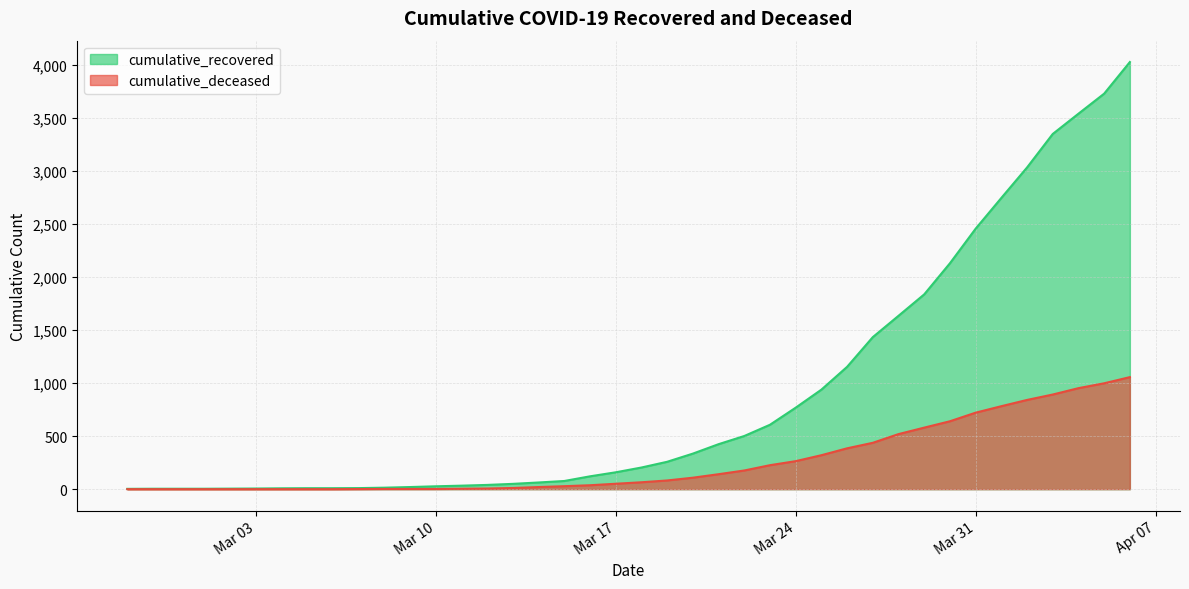

Count the number of categories in the chart.

40